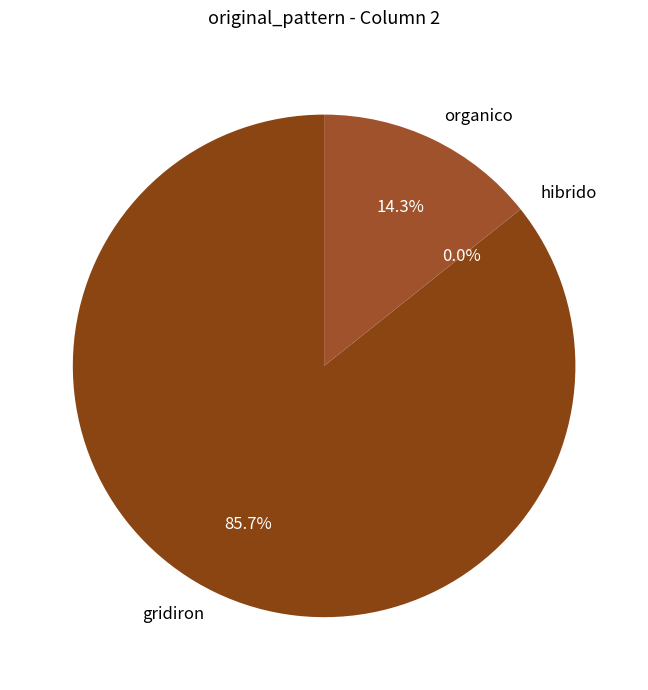

To the nearest percent, what percentage of the pie is organico?

14%